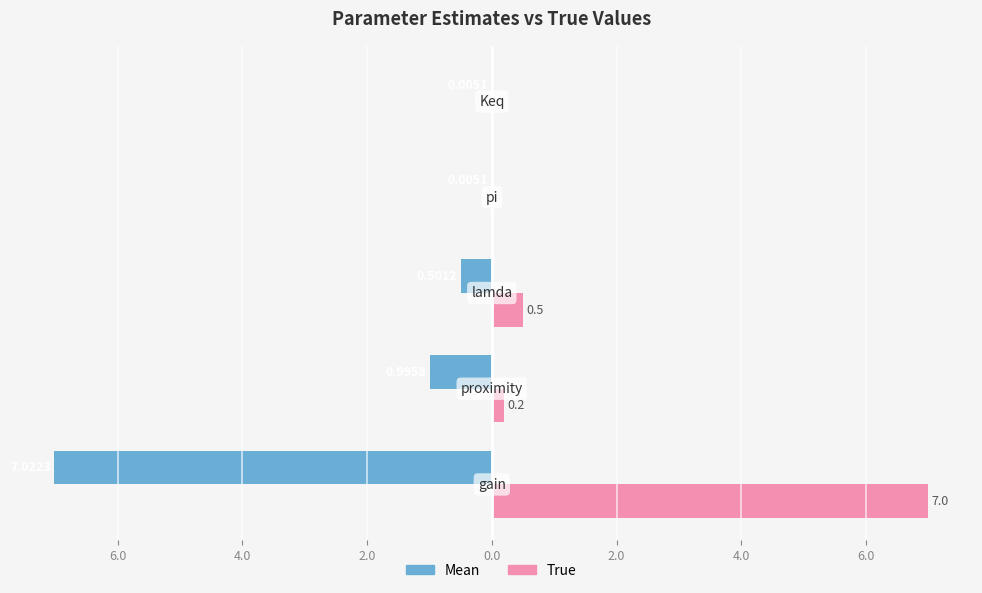

What are all the series names shown in the legend?

Mean, True